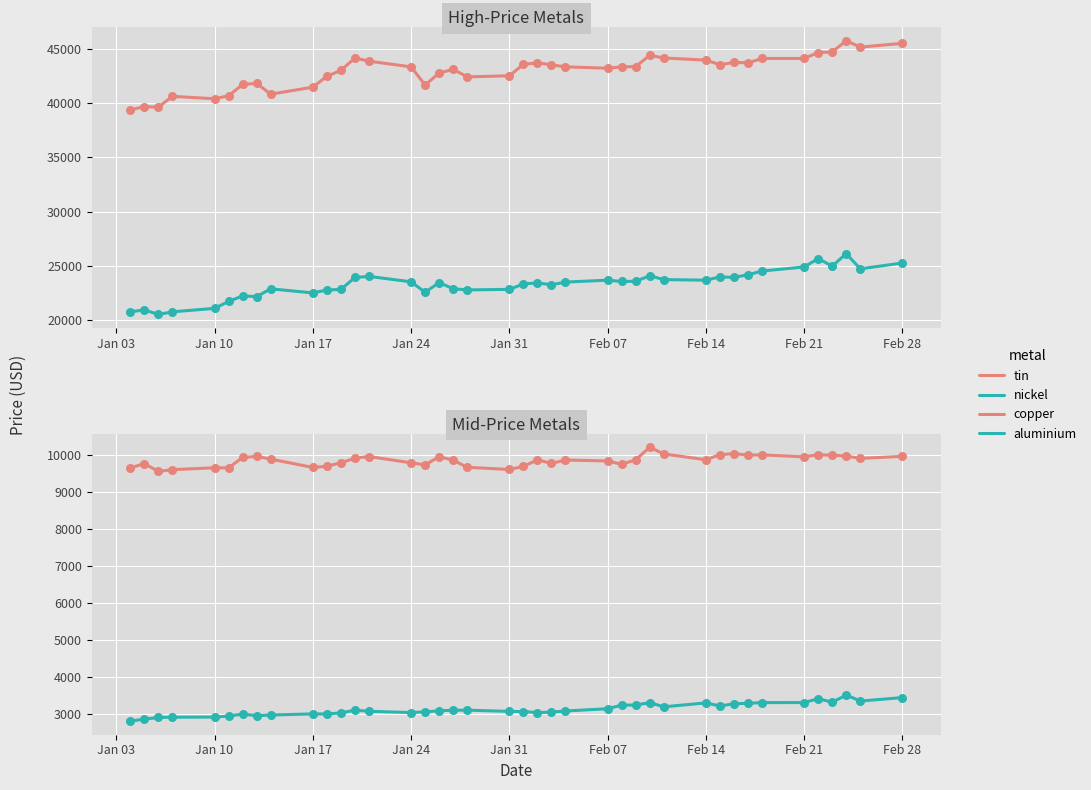

At how many categories does at least one series exceed 26498?

40